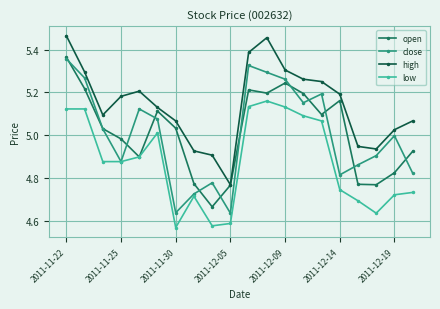

True or false: close has more than 2 interior local peaks.

True